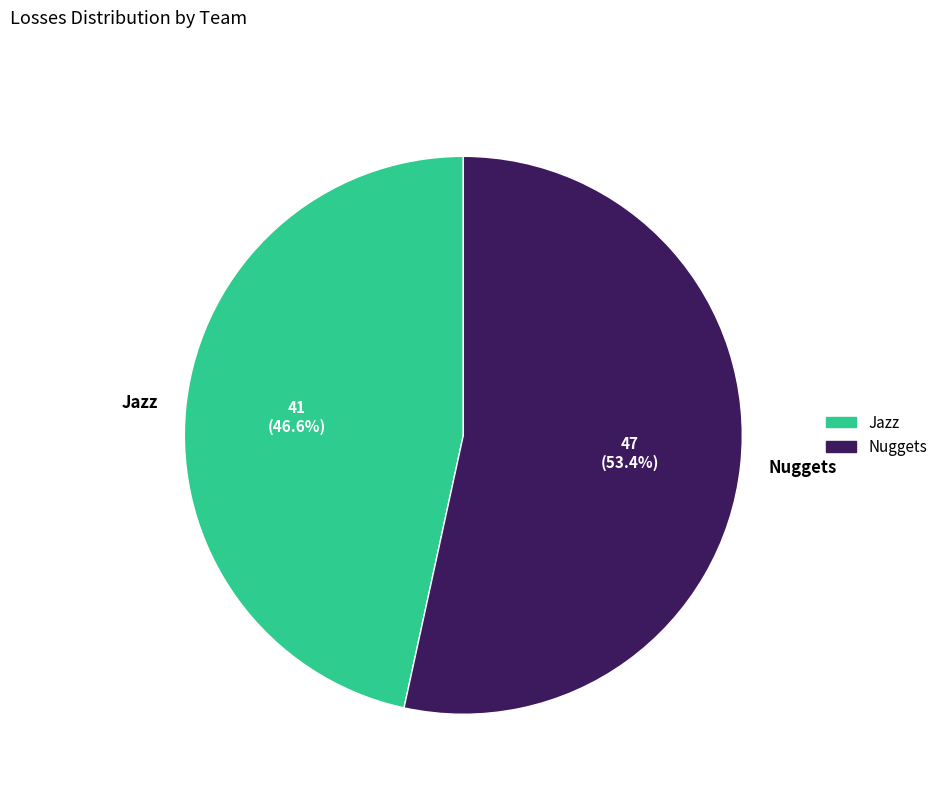

Which category accounts for the majority?

Nuggets